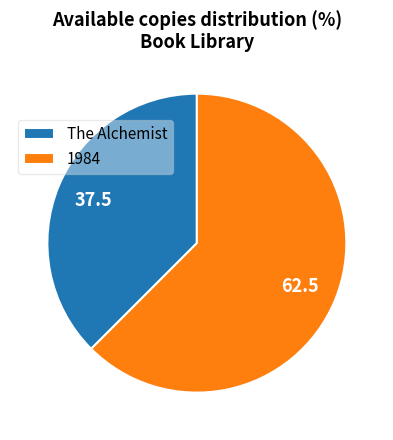

The 1984 slice represents 62% of the pie. True or false?

True